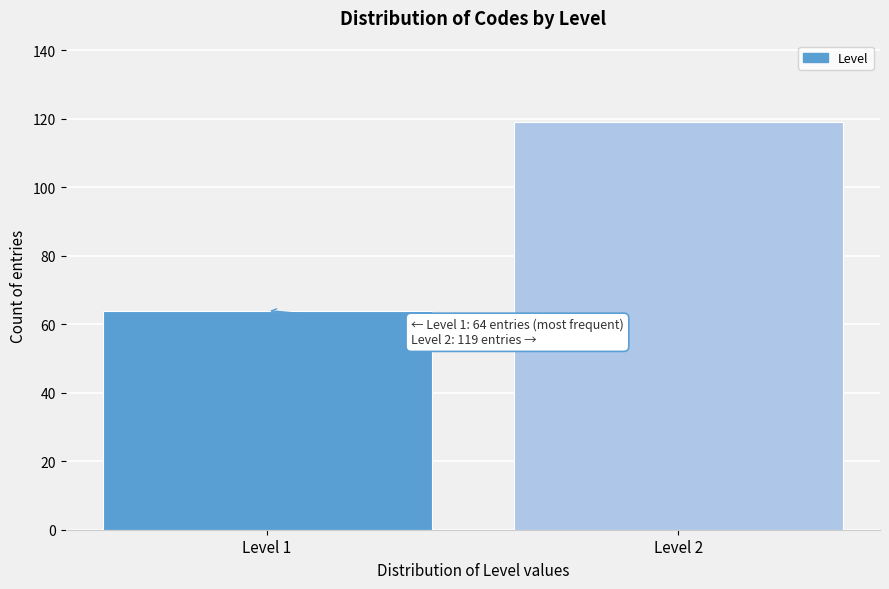

Reading right to left, transcribe all the data shown in this chart.

119	64